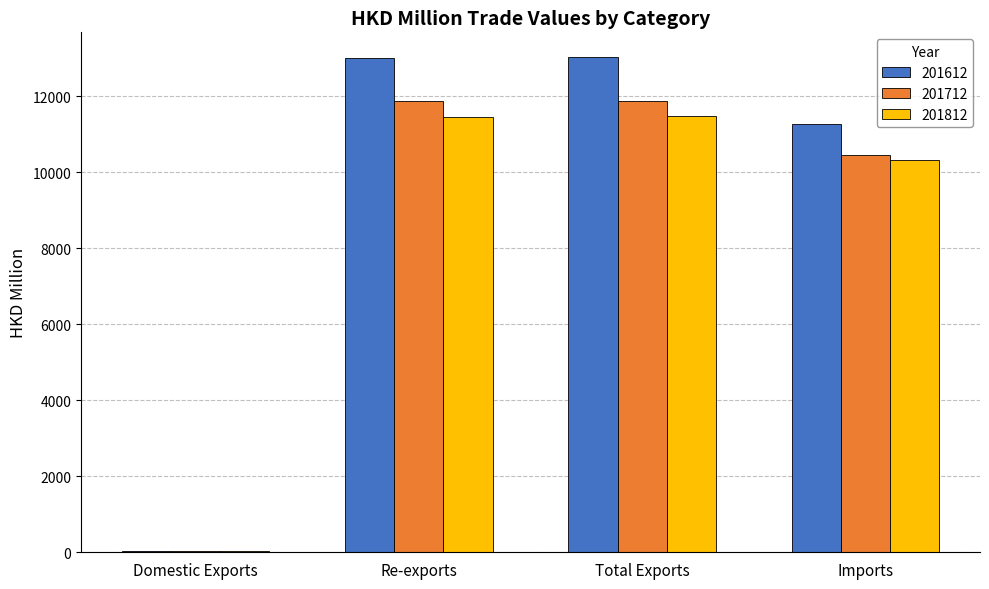

How many categories are shown in the chart?

4